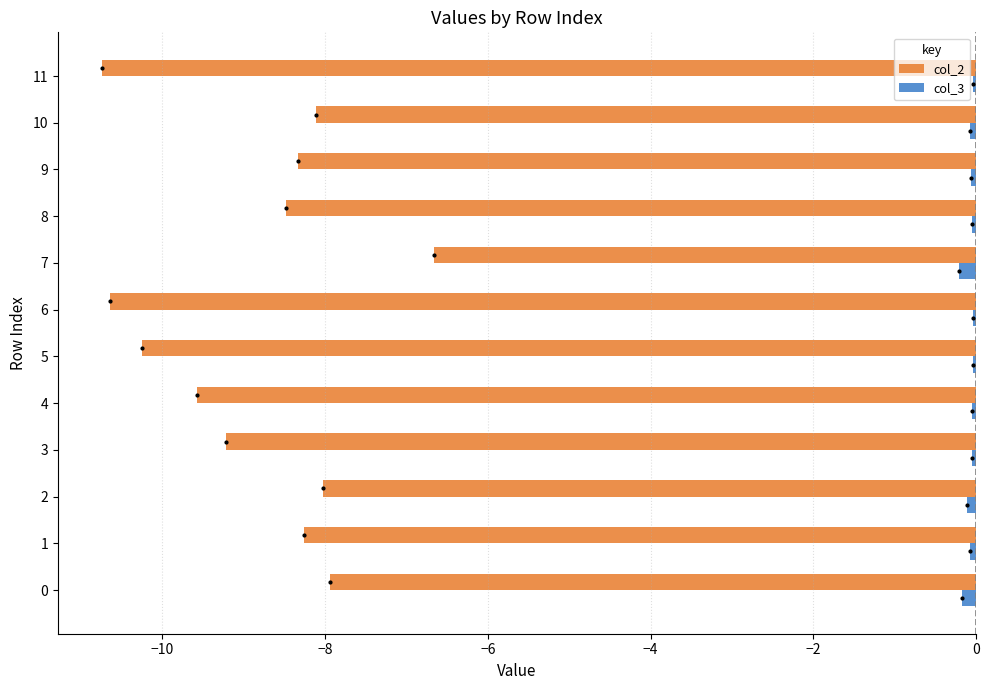

At which category is the sum across all series the highest?

7